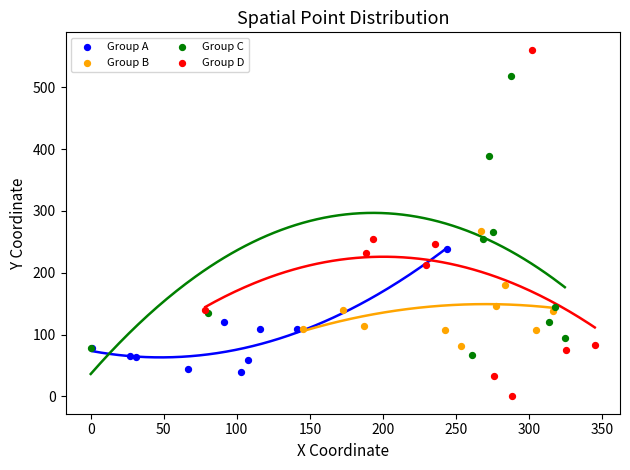

Which series has the largest Y range (max minus min)?

Group D